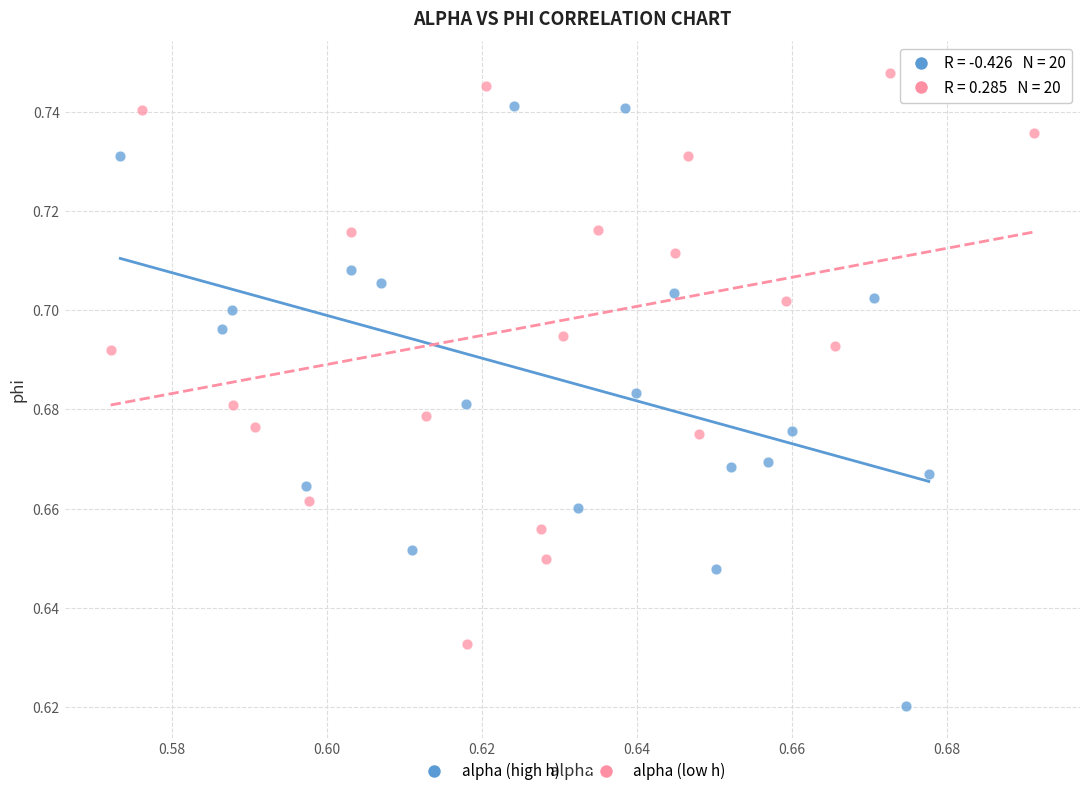

Which series contains the highest Y value?

alpha (low h)